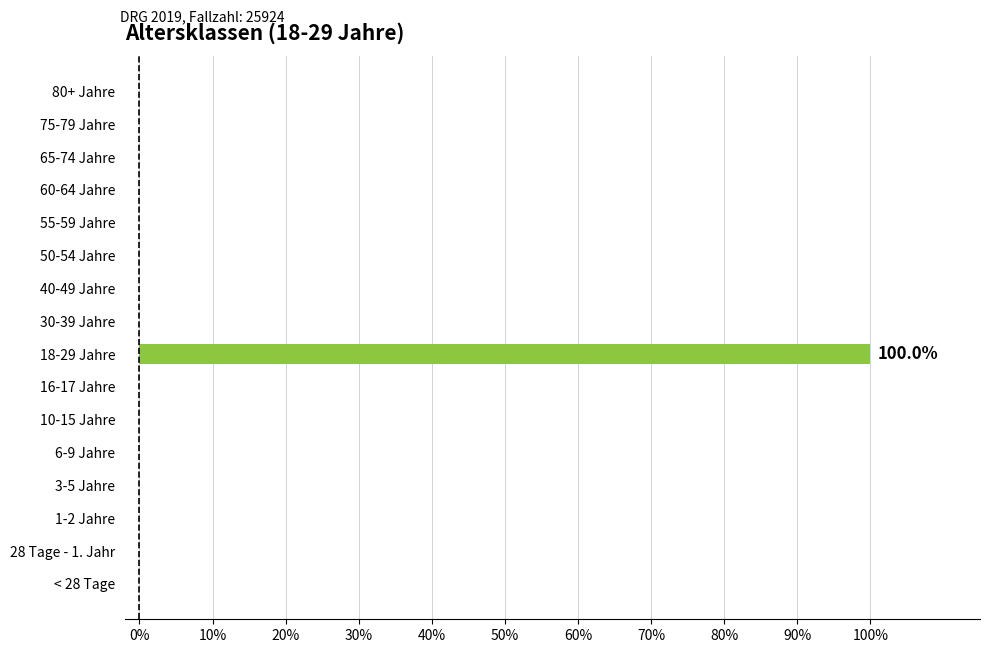

Which category has the highest value across all series?

18-29 Jahre